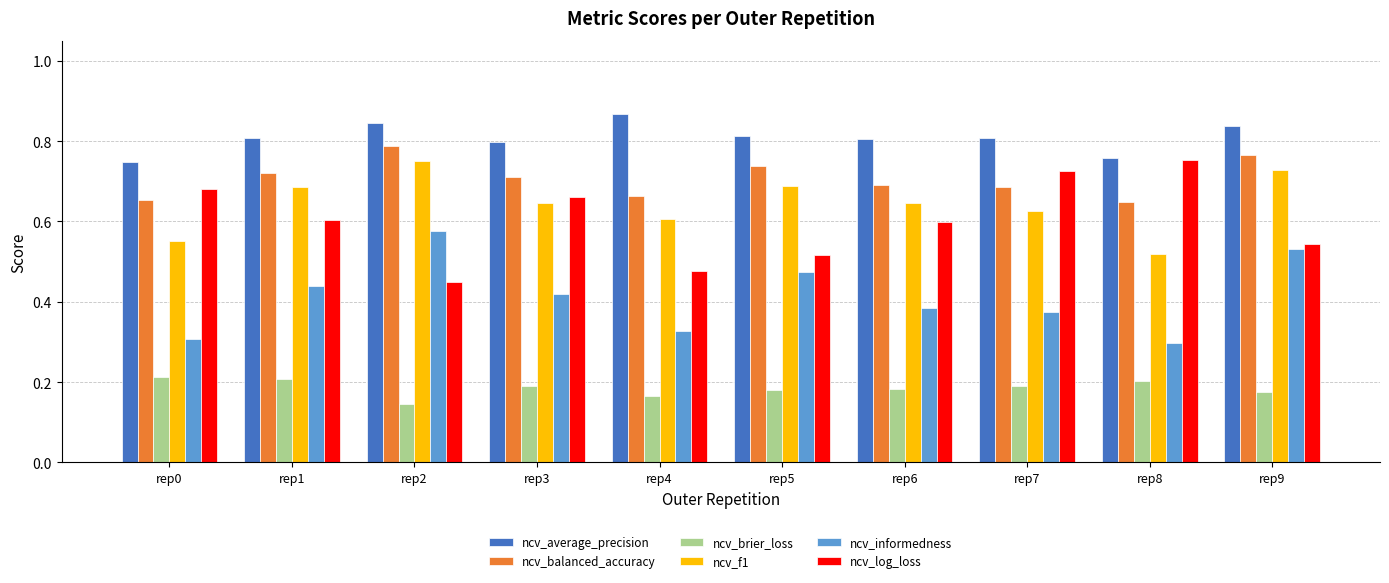

Where is ncv_average_precision nearest to the value 0?

rep0